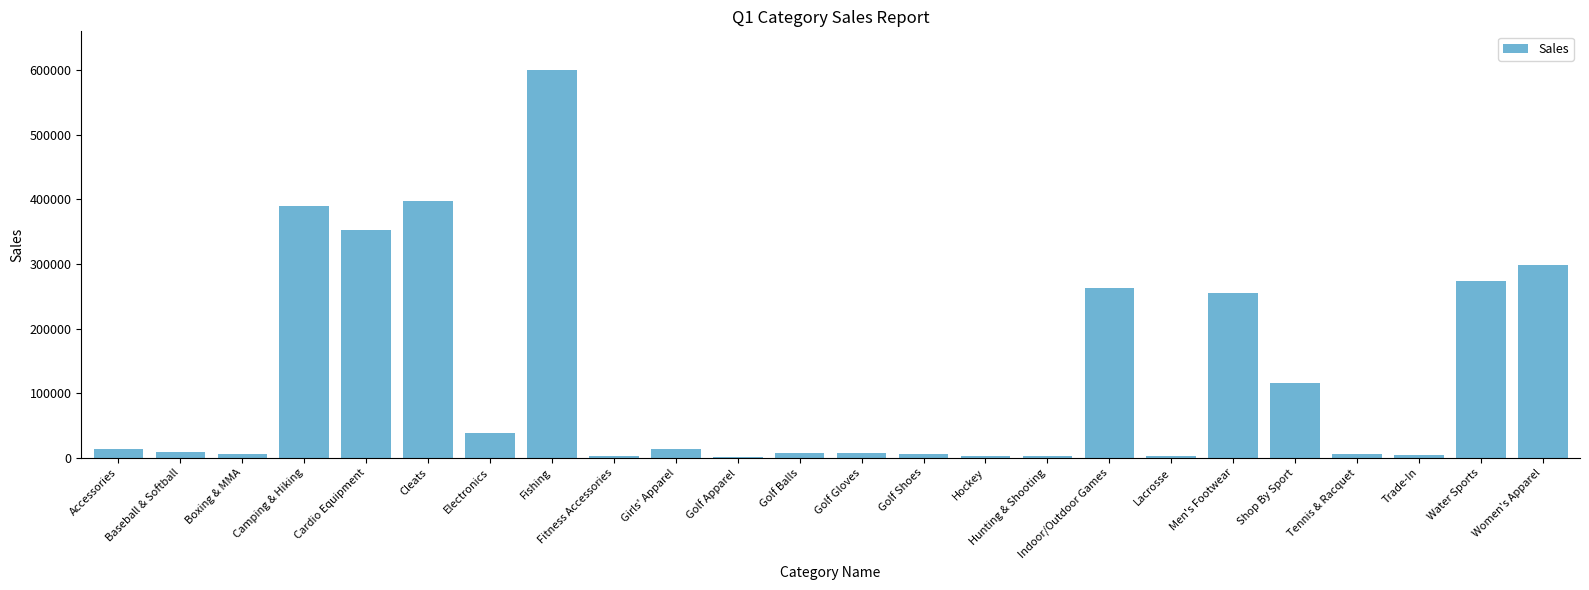

What value does the data have at Hockey?

3555.0